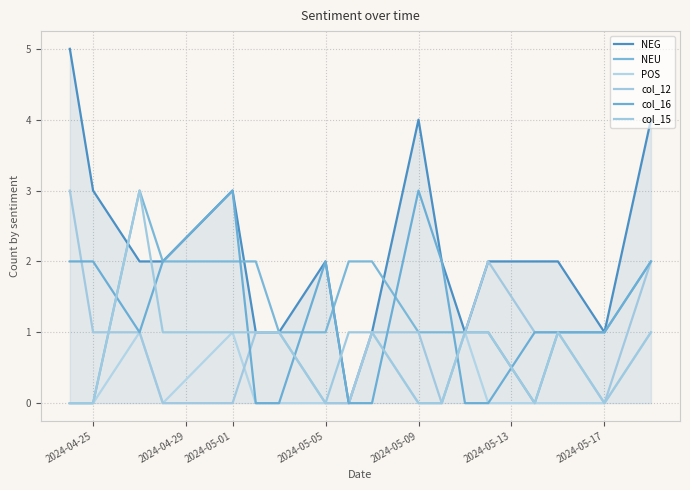

Count the number of data series in this chart.

6